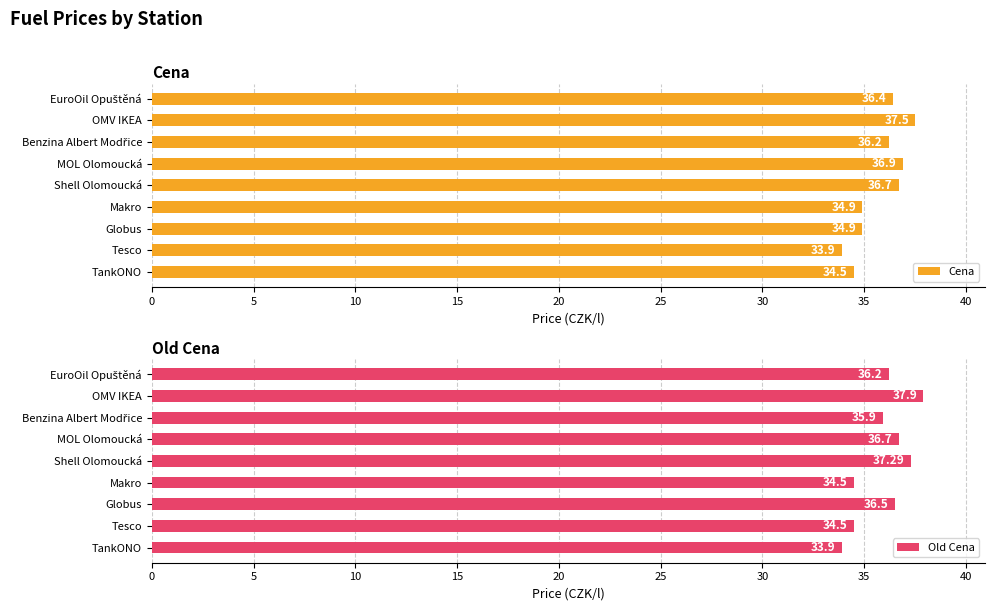

Does the chart contain stacked bars?

No